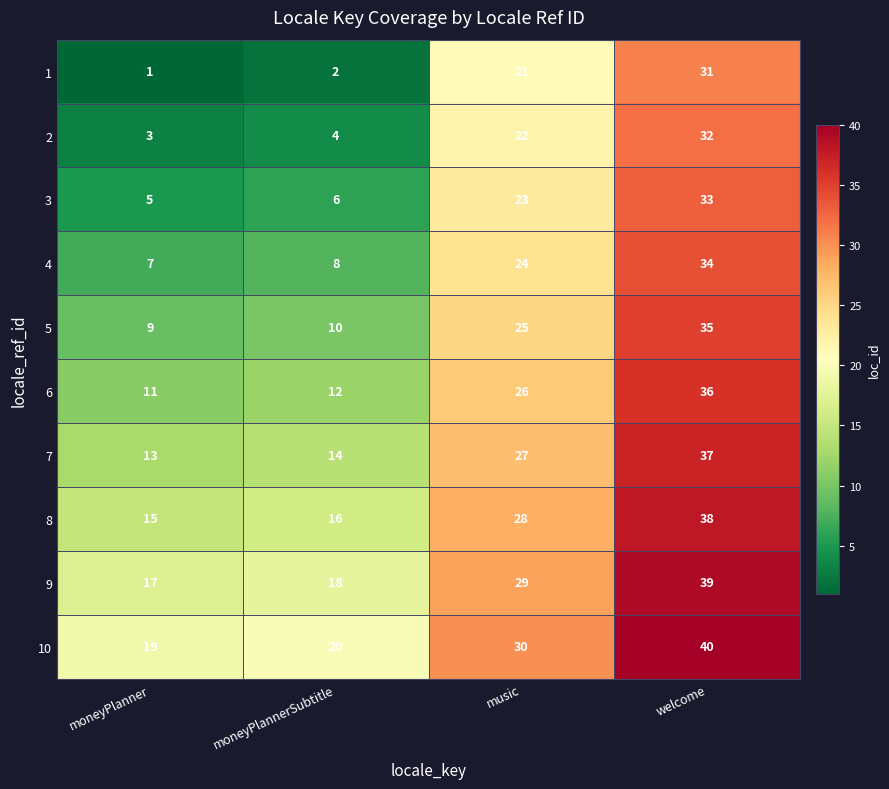

What is the difference between the maximum and minimum values in the 10 series?

21